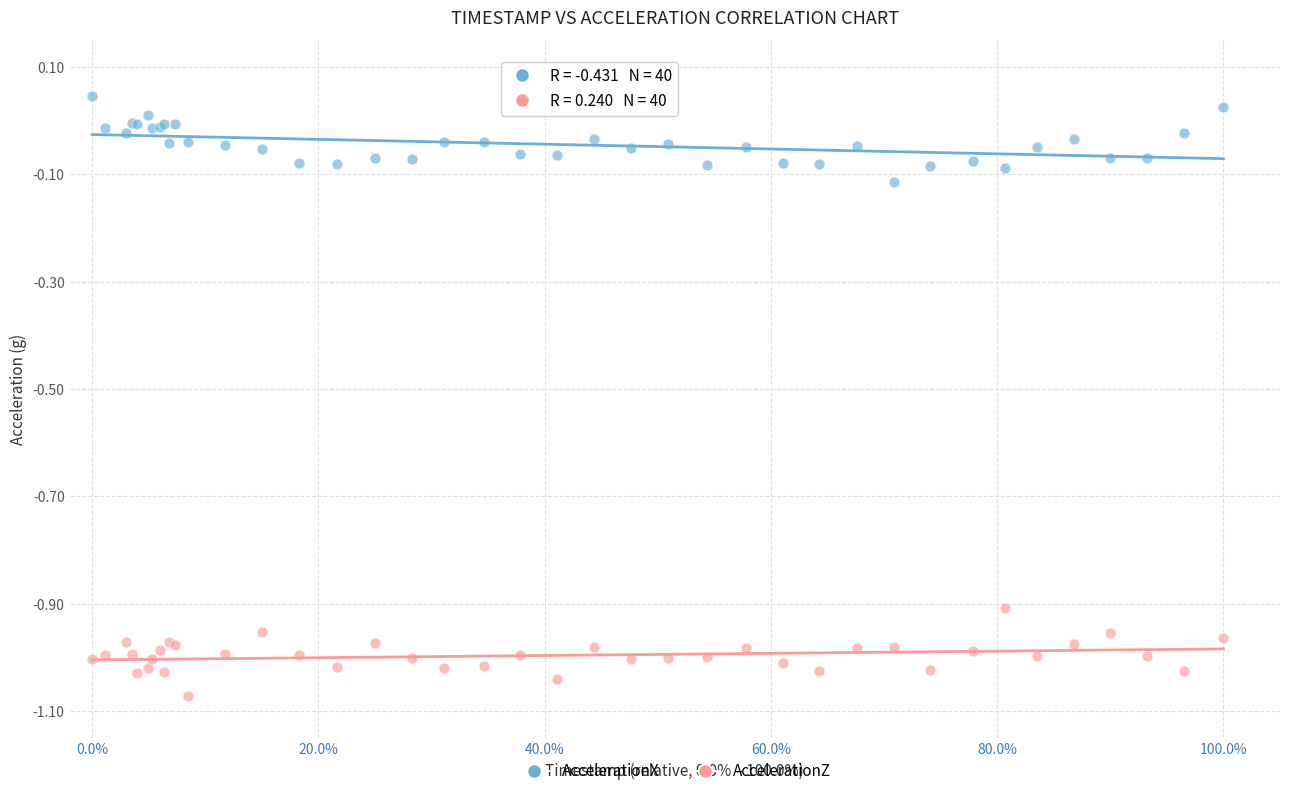

Which series contains the highest Y value?

AccelerationX